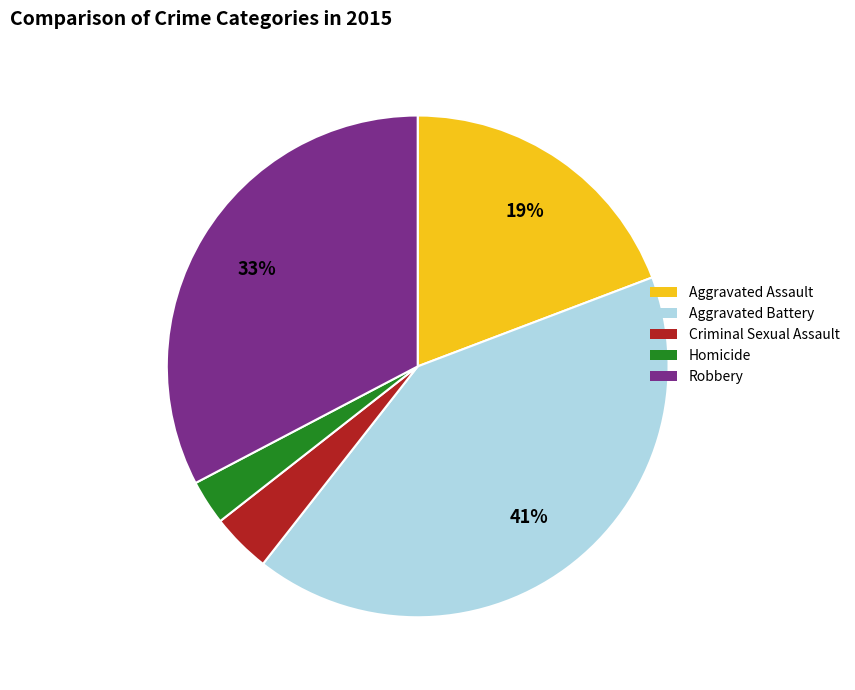

How many segments does this pie chart have?

5